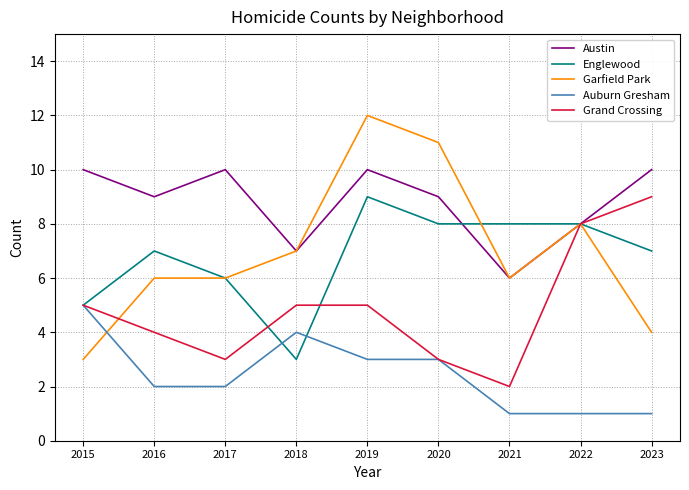

At which category is the sum across all series the highest?

2019